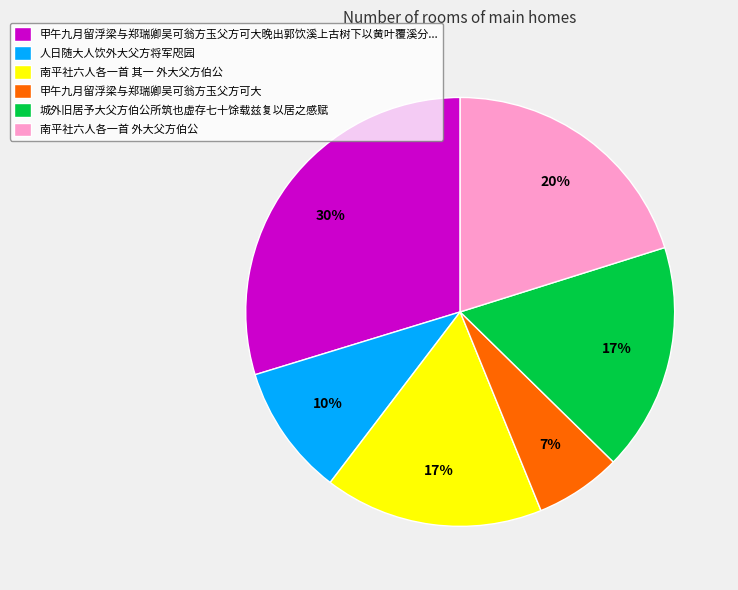

Which category has the smallest portion of the pie?

甲午九月留浮梁与郑瑞卿吴可翁方玉父方可大